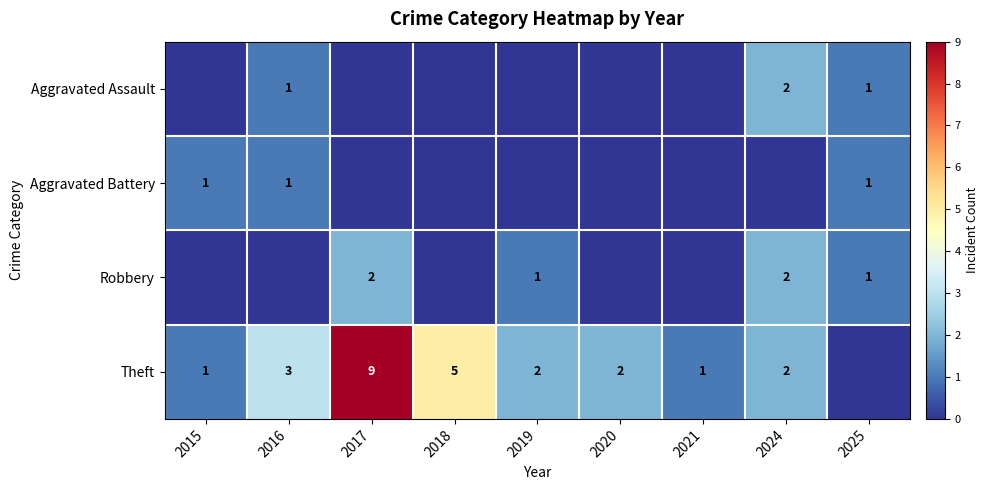

Is it true that Aggravated Assault equals 1 at 2016?

True